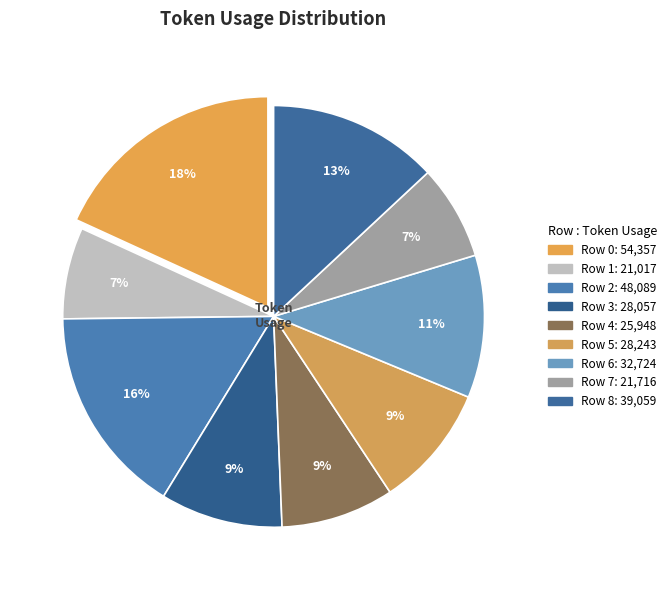

What is the smallest slice in the pie chart?

Row 1